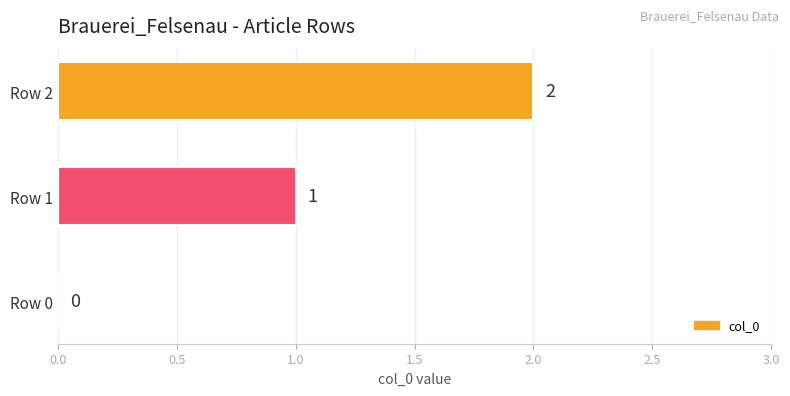

What is the sum of all values?

3